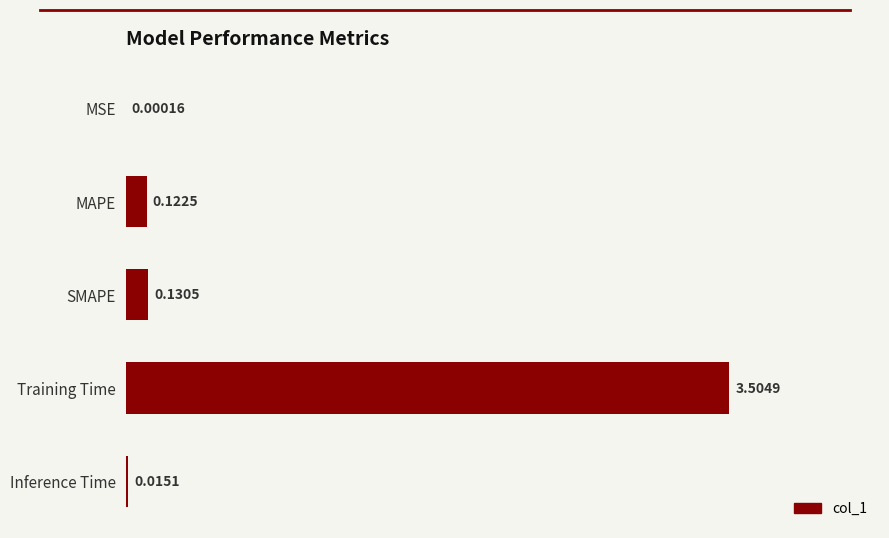

What is the change in value from MAPE to Training Time?

+3.4